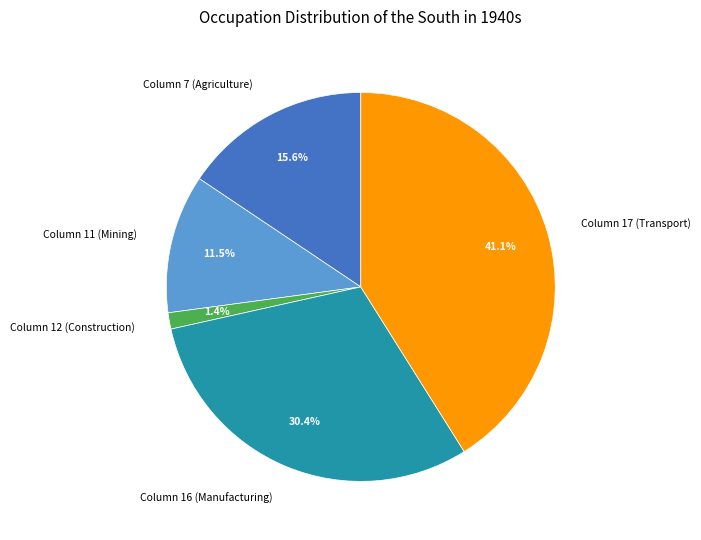

How many slices are in this pie chart?

5